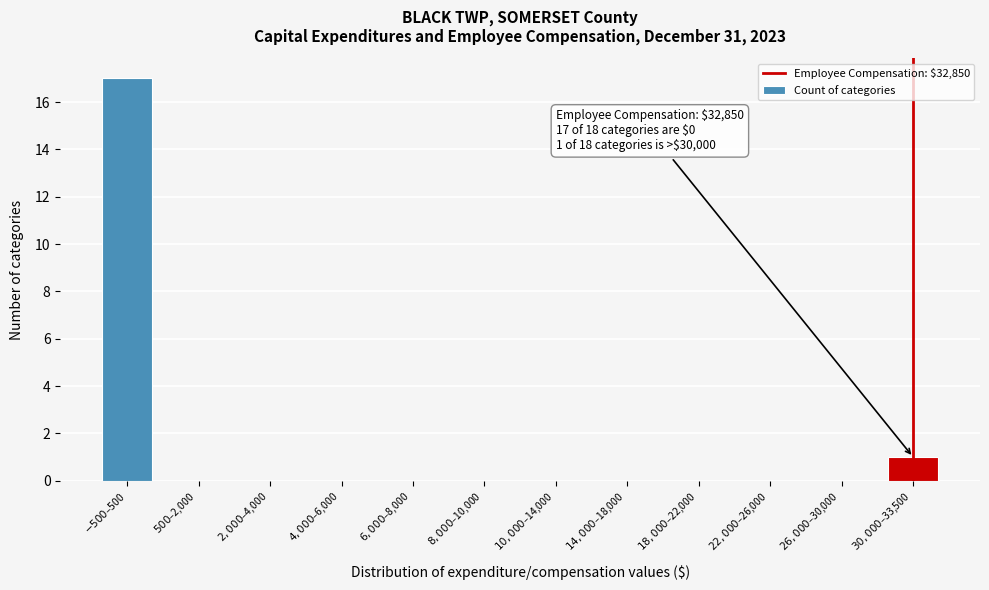

Reading left to right, extract all data points from this chart.

17	1